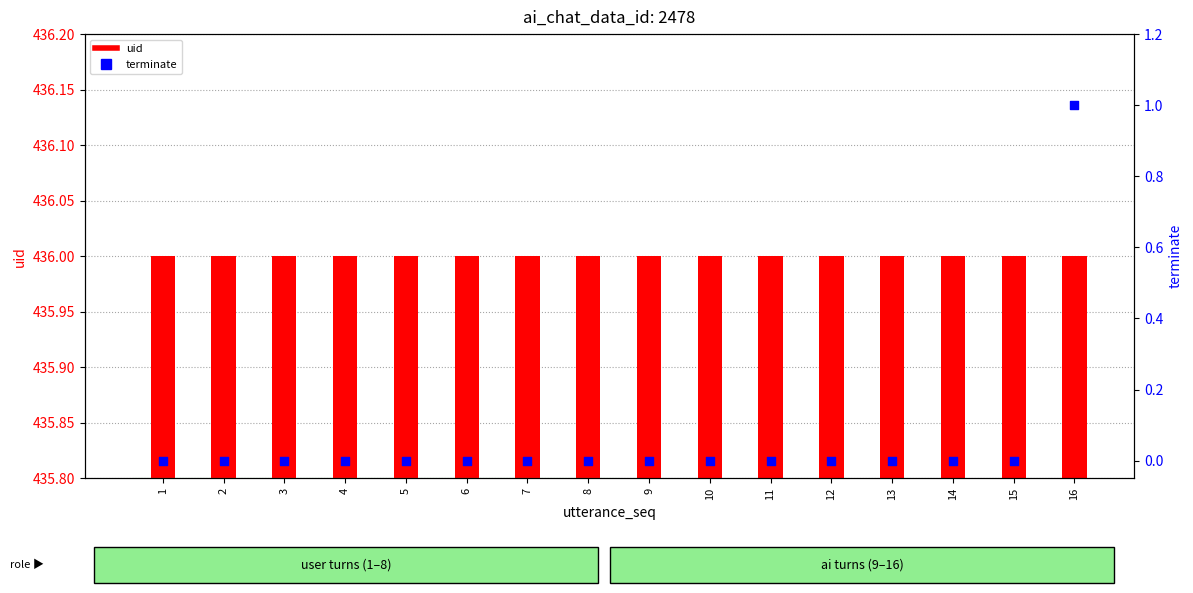

Which series contains the highest Y value?

uid (utterance value)